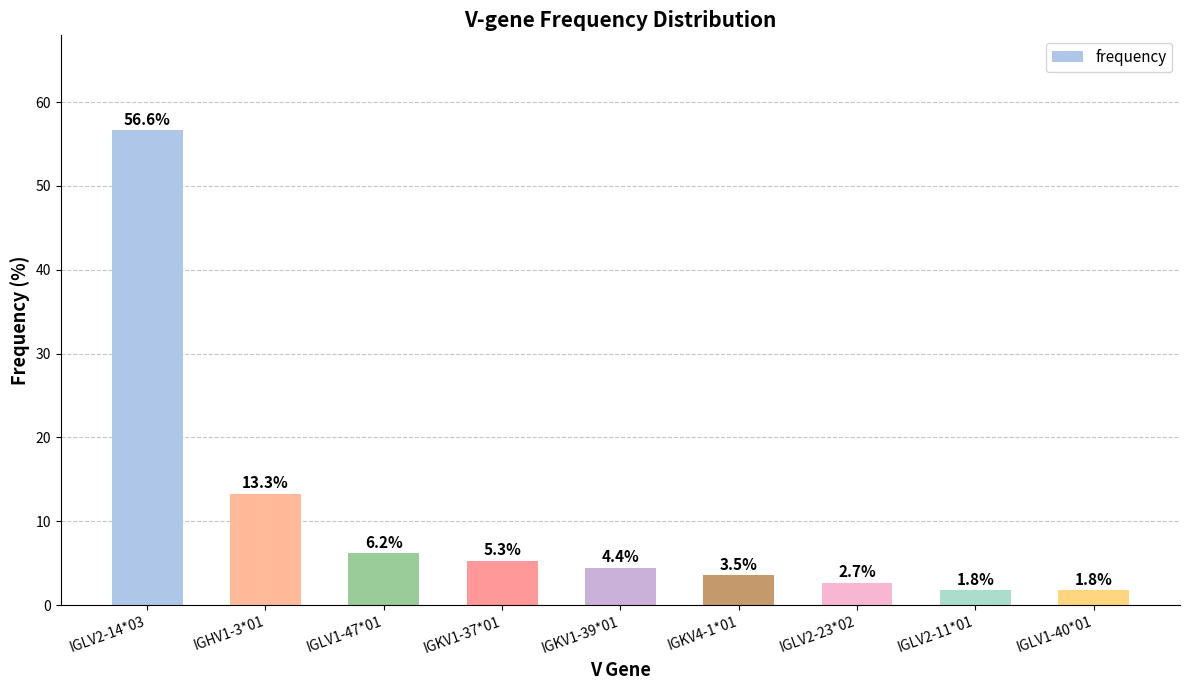

What value does the data have at IGHV1-3*01?

13.3